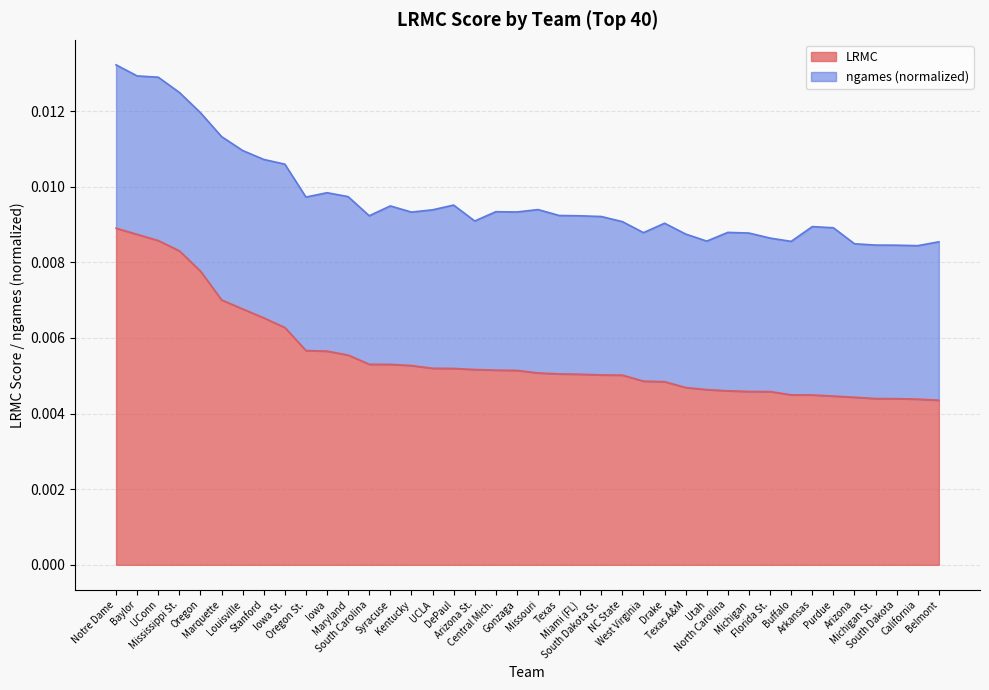

List the labels in order of value, largest first.

Notre Dame, Baylor, UConn, Mississippi St., Oregon, Marquette, Louisville, Stanford, Iowa St., Oregon St., Iowa, Maryland, South Carolina, Syracuse, Kentucky, UCLA, DePaul, Arizona St., Central Mich., Gonzaga, Missouri, Texas, Miami (FL), South Dakota St., NC State, West Virginia, Drake, Texas A&M, Utah, North Carolina, Michigan, Florida St., Buffalo, Arkansas, Purdue, Arizona, Michigan St., South Dakota, California, Belmont